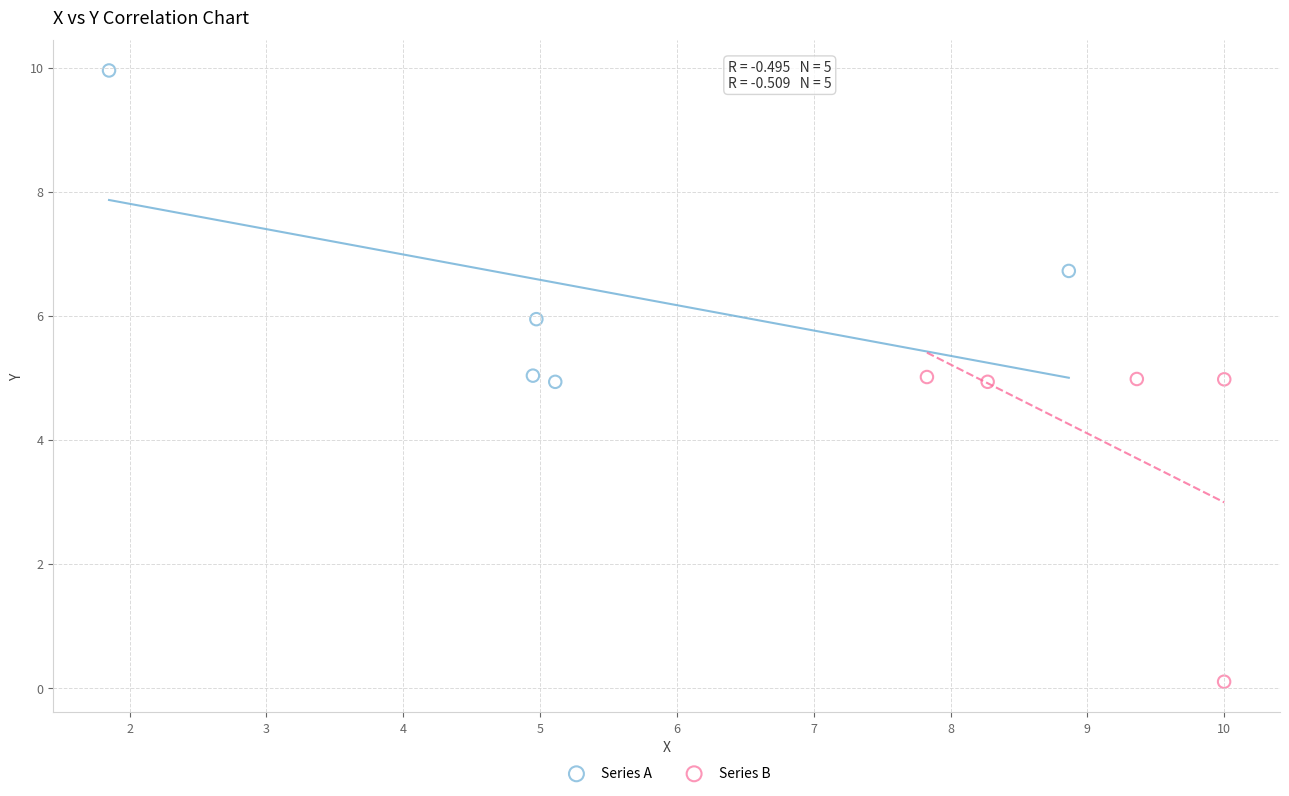

Which series contains the highest Y value?

Series A